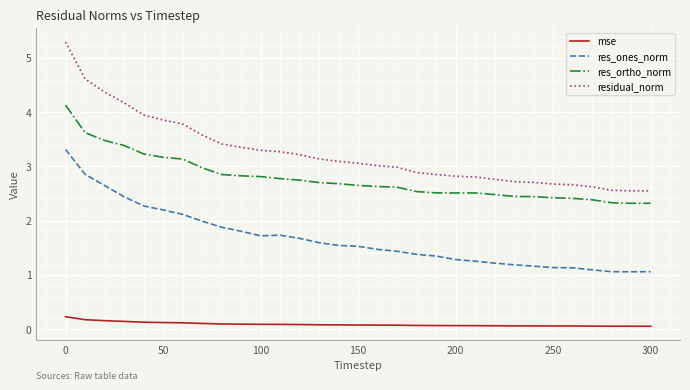

Which series has the widest spread of values?

residual_norm